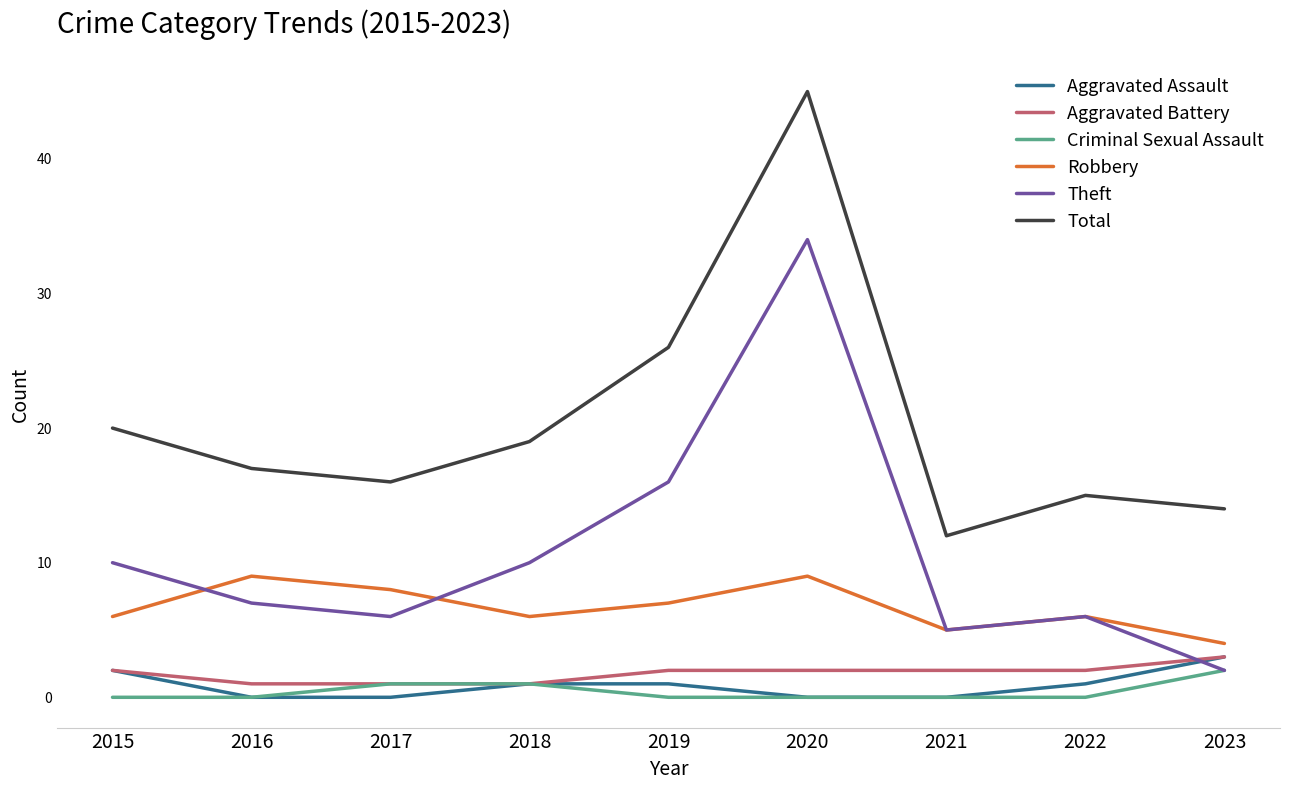

What value does the Robbery series have at 2017?

8